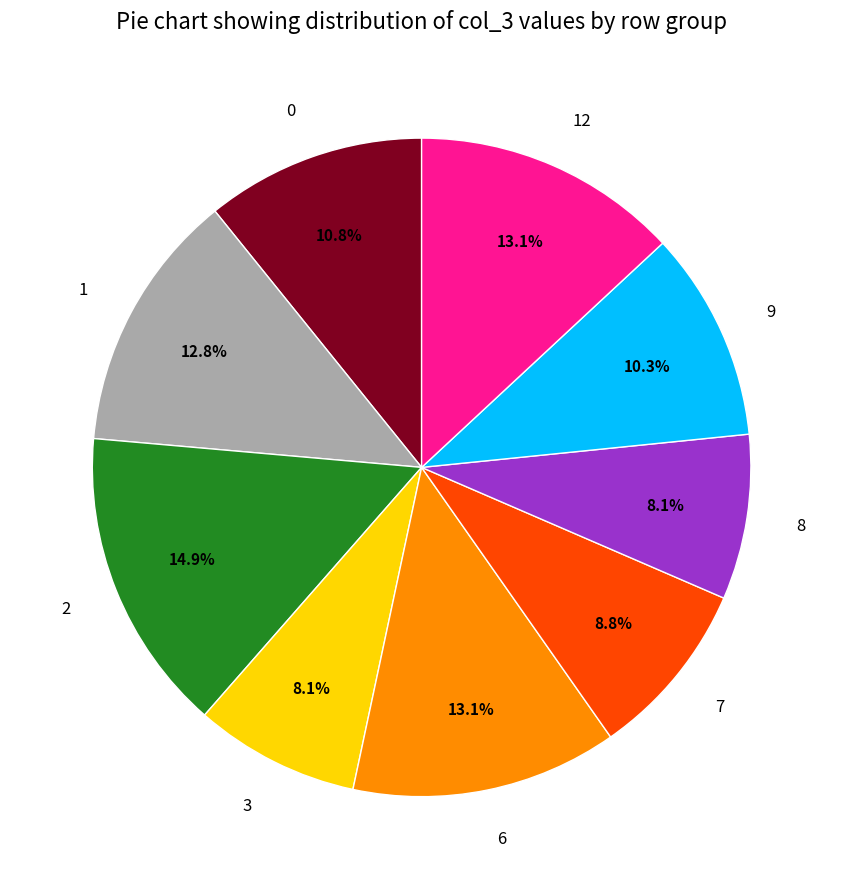

What is the largest slice in the pie chart?

2